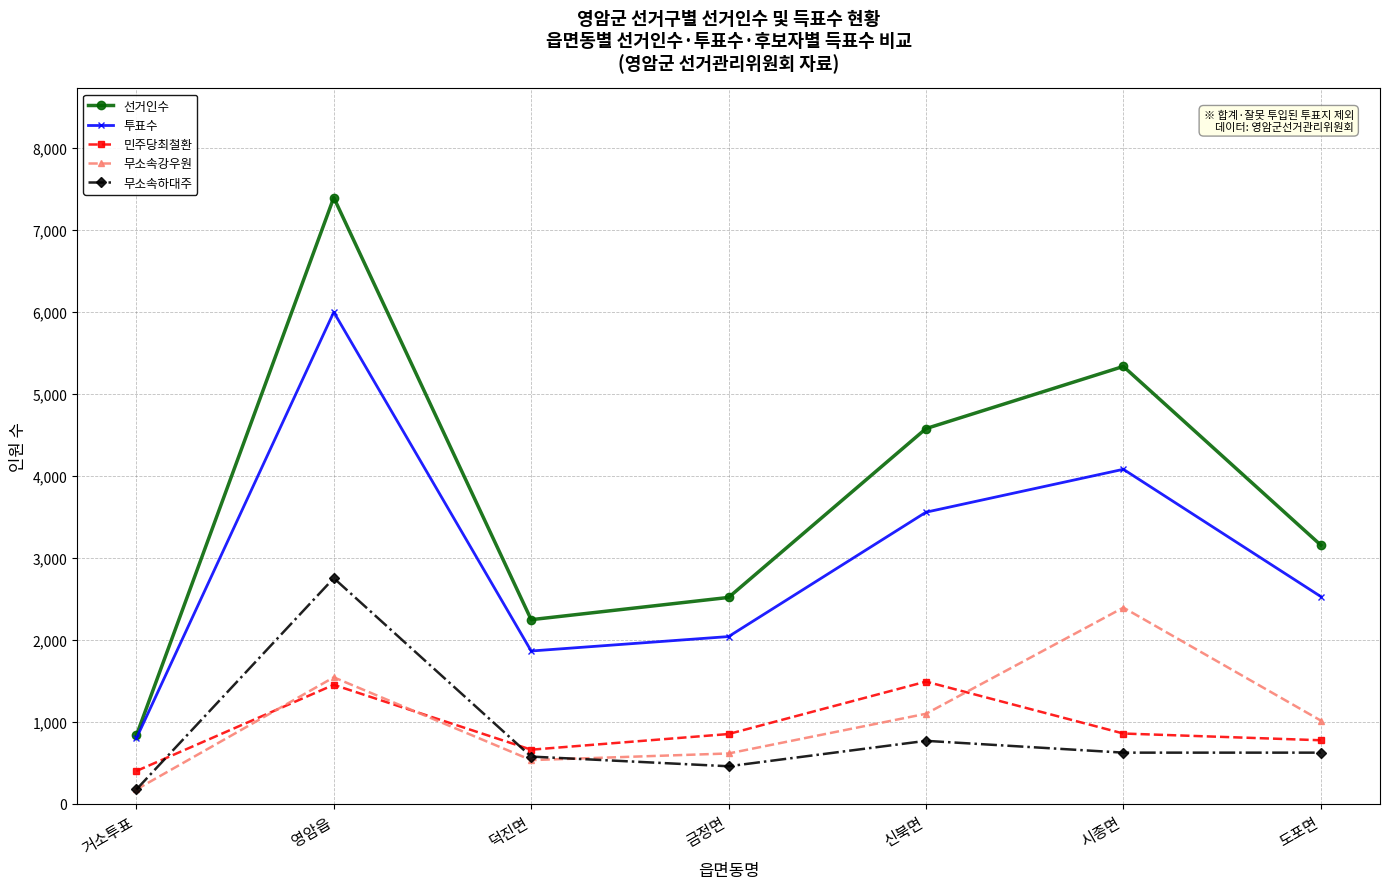

True or false: 선거인수 and 민주당최철환 cross at least once.

False